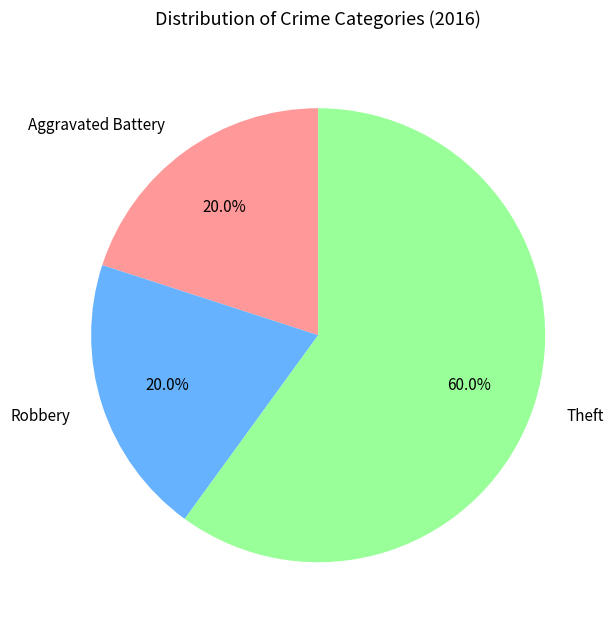

To the nearest percent, what is the difference between the Robbery and Theft slice percentages?

40%